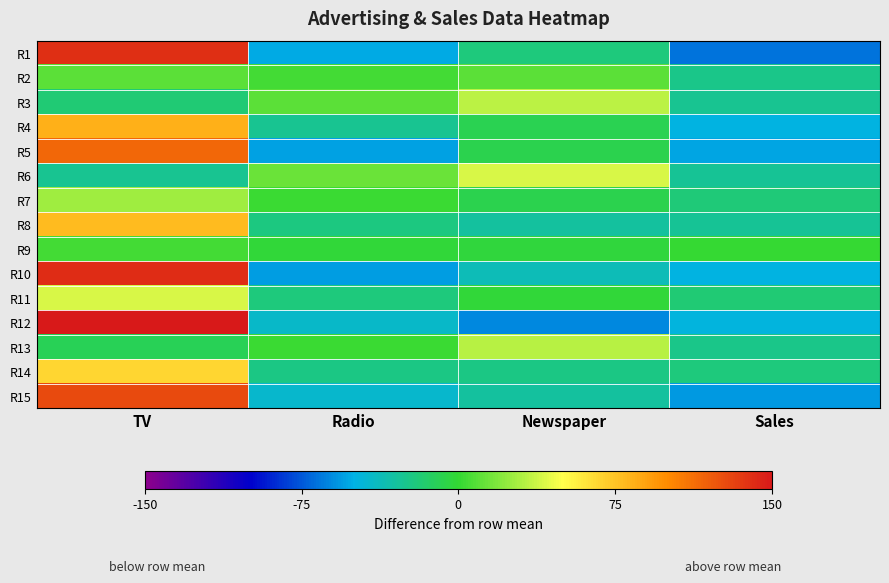

Reading left to right, transcribe all the data shown in this chart.

R1: TV=140.3	Radio=-52.0	Newspaper=-20.6	Sales=-67.7
R2: TV=9.7	Radio=4.5	Newspaper=10.3	Sales=-24.4
R3: TV=-18.2	Radio=10.5	Newspaper=33.9	Sales=-26.1
R4: TV=84.0	Radio=-26.2	Newspaper=-9.0	Sales=-49.0
R5: TV=115.1	Radio=-54.9	Newspaper=-7.3	Sales=-52.8
R6: TV=-26.2	Radio=14.0	Newspaper=40.1	Sales=-27.7
R7: TV=26.1	Radio=1.4	Newspaper=-7.9	Sales=-19.6
R8: TV=79.1	Radio=-21.5	Newspaper=-29.5	Sales=-27.9
R9: TV=4.5	Radio=-2.0	Newspaper=-3.1	Sales=0.7
R10: TV=141.2	Radio=-55.9	Newspaper=-37.3	Sales=-47.9
R11: TV=39.9	Radio=-20.4	Newspaper=-2.0	Sales=-17.6
R12: TV=149.7	Radio=-41.0	Newspaper=-61.0	Sales=-47.6
R13: TV=-9.7	Radio=1.6	Newspaper=32.4	Sales=-24.3
R14: TV=67.0	Radio=-22.9	Newspaper=-23.3	Sales=-20.8
R15: TV=128.6	Radio=-42.6	Newspaper=-29.5	Sales=-56.5